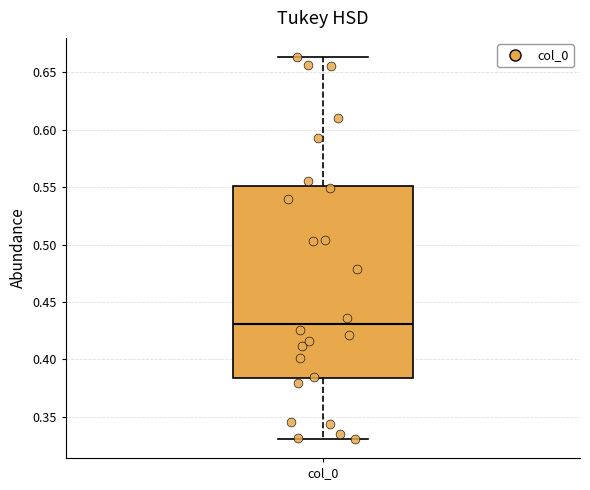

Read this box plot against the y-axis: the position of the median line, the range covered by the box, and the ends of both whiskers. The values are not printed on the chart, so give them approximately, as read against the axis.

median 0.430, box 0.385 to 0.550, whiskers 0.330 to 0.665